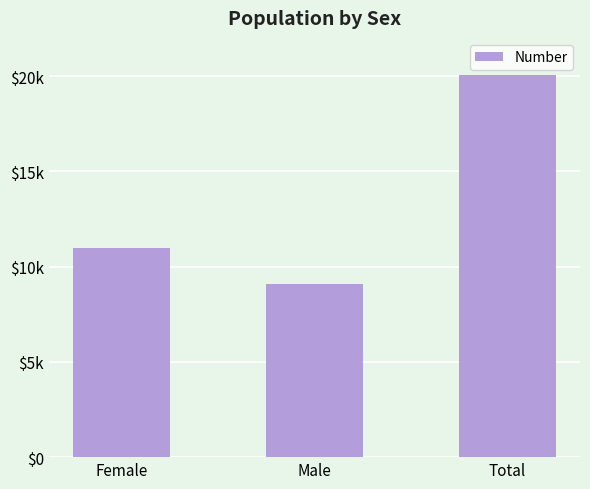

List the labels in order of value, largest first.

Total, Female, Male